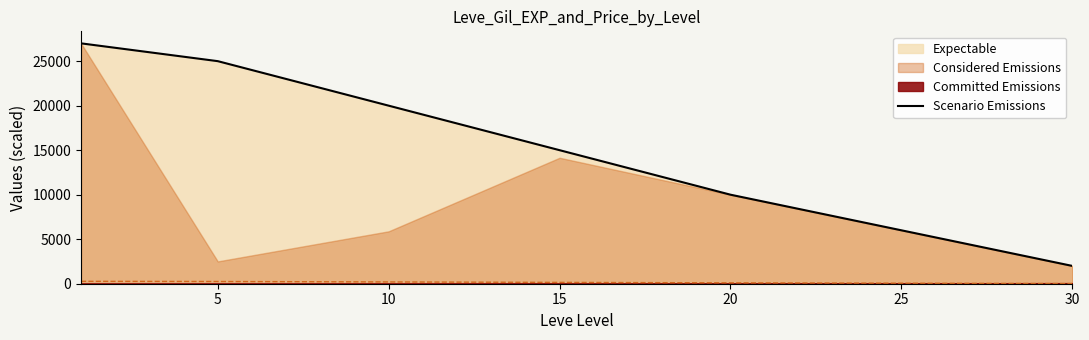

What is the value of the 3rd point from the left?

20000